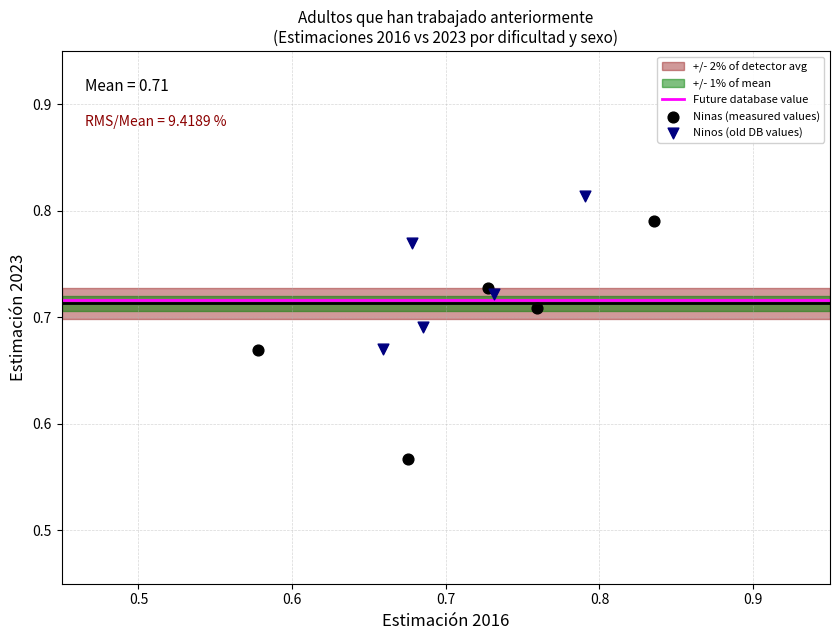

Which series contains the highest Y value?

Ninos (old DB values)